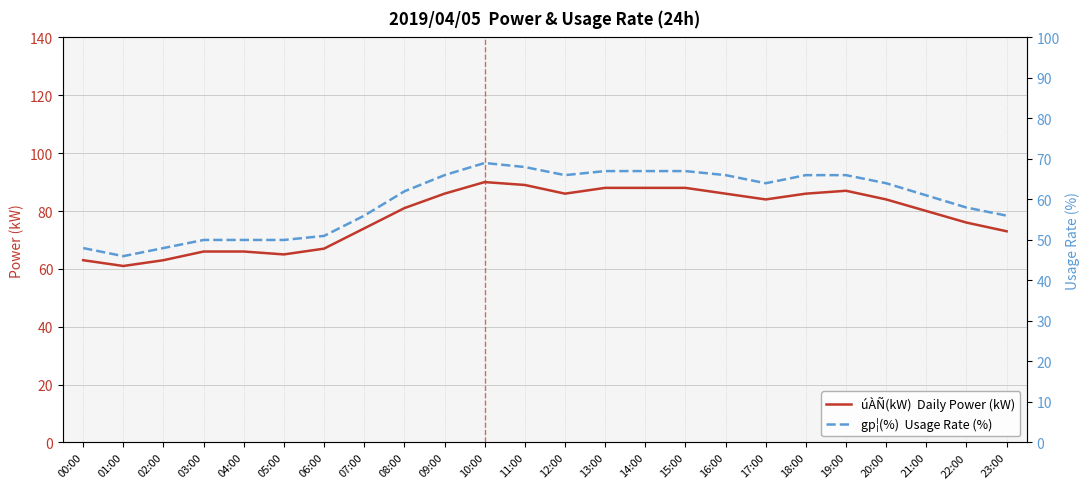

Reading right to left, list all the values displayed in this chart.

úÀÑ(kW)  Daily Power (kW): 23:00=73	22:00=76	21:00=80	20:00=84	19:00=87	18:00=86	17:00=84	16:00=86	15:00=88	14:00=88	13:00=88	12:00=86	11:00=89	10:00=90	09:00=86	08:00=81	07:00=74	06:00=67	05:00=65	04:00=66	03:00=66	02:00=63	01:00=61	00:00=63
gp¦(%)  Usage Rate (%): 23:00=56	22:00=58	21:00=61	20:00=64	19:00=66	18:00=66	17:00=64	16:00=66	15:00=67	14:00=67	13:00=67	12:00=66	11:00=68	10:00=69	09:00=66	08:00=62	07:00=56	06:00=51	05:00=50	04:00=50	03:00=50	02:00=48	01:00=46	00:00=48